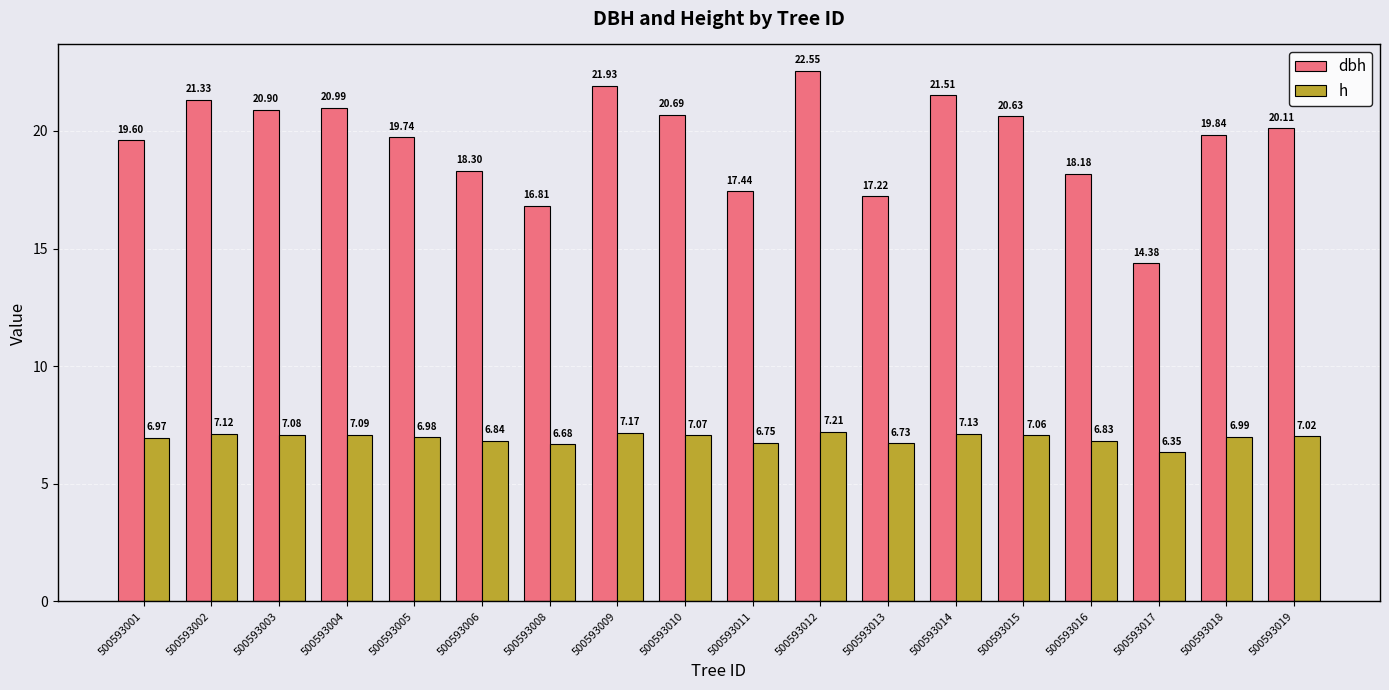

At which label does dbh first exceed 20?

500593002